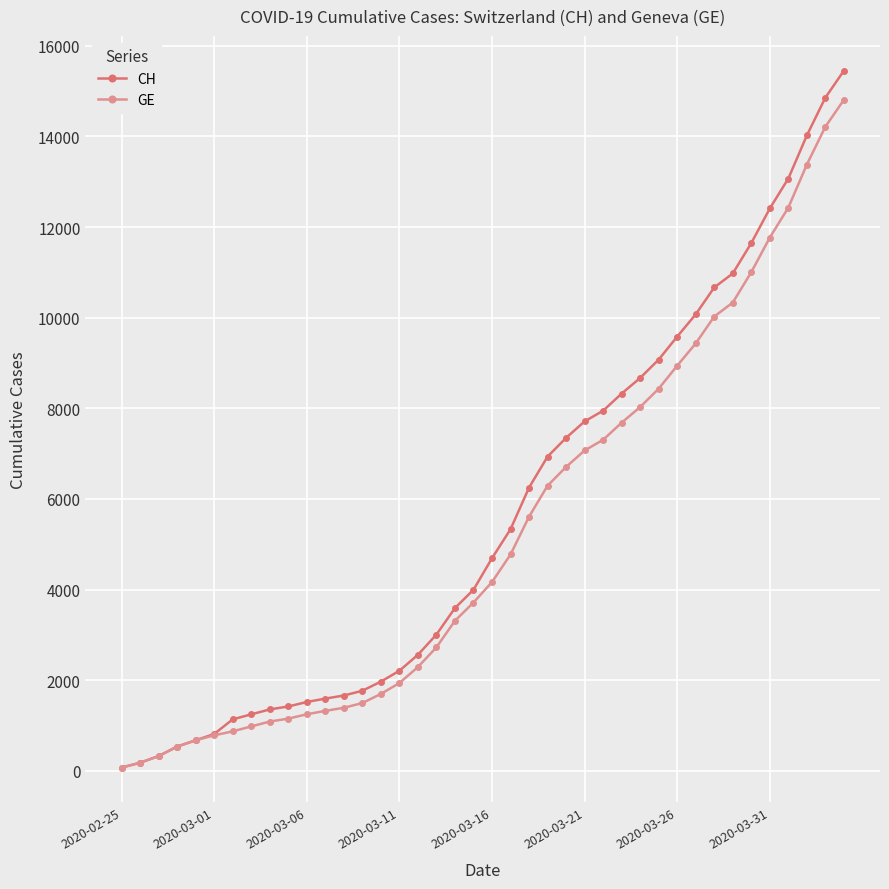

Which series has the widest spread of values?

CH